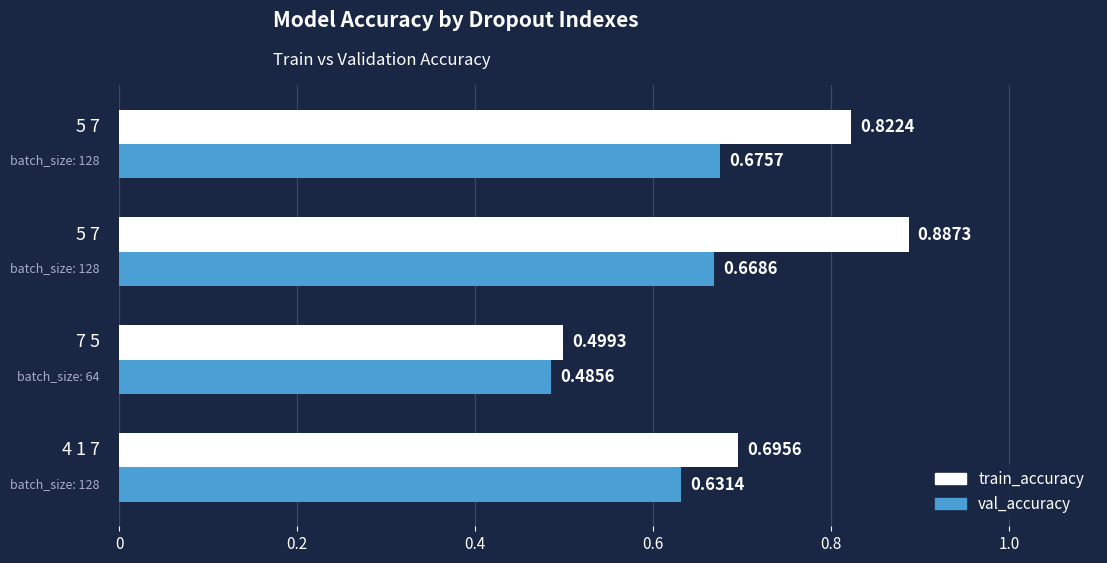

List the series in order of their peak value, lowest first.

val_accuracy, train_accuracy